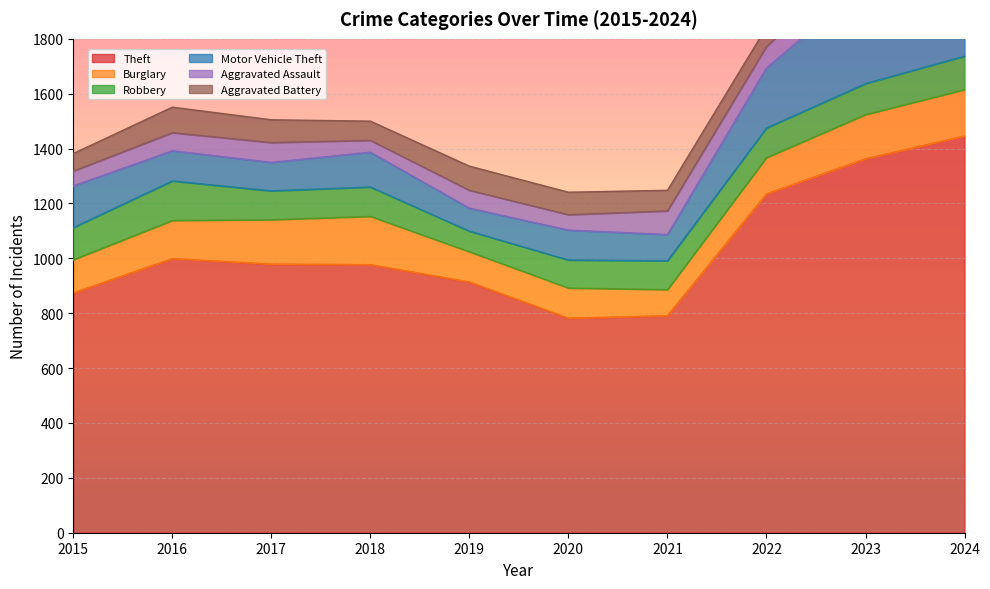

List the series in order of their peak value, highest first.

Theft, Motor Vehicle Theft, Burglary, Robbery, Aggravated Battery, Aggravated Assault